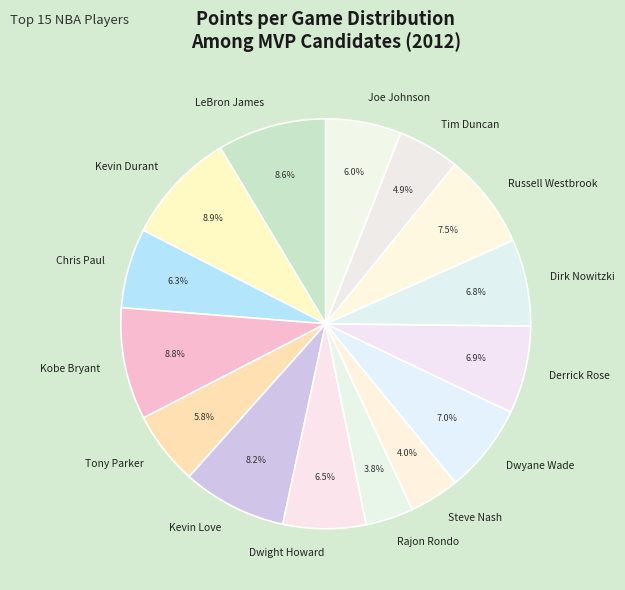

Between Rajon Rondo and Joe Johnson, which is larger?

Joe Johnson